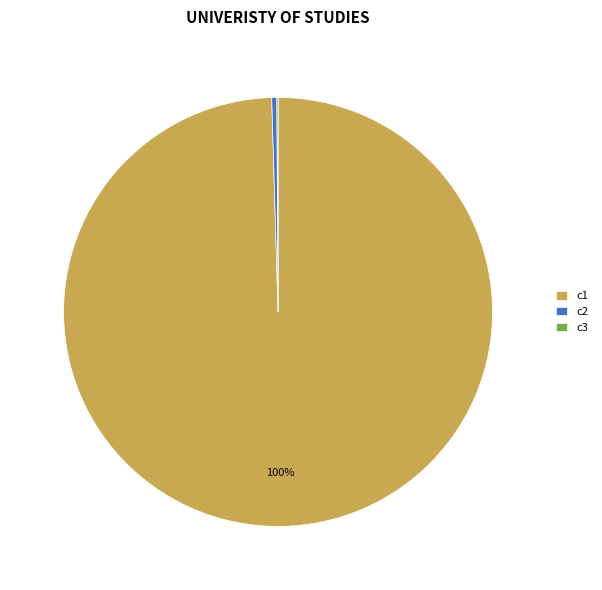

Which category has the biggest portion of the pie?

c1